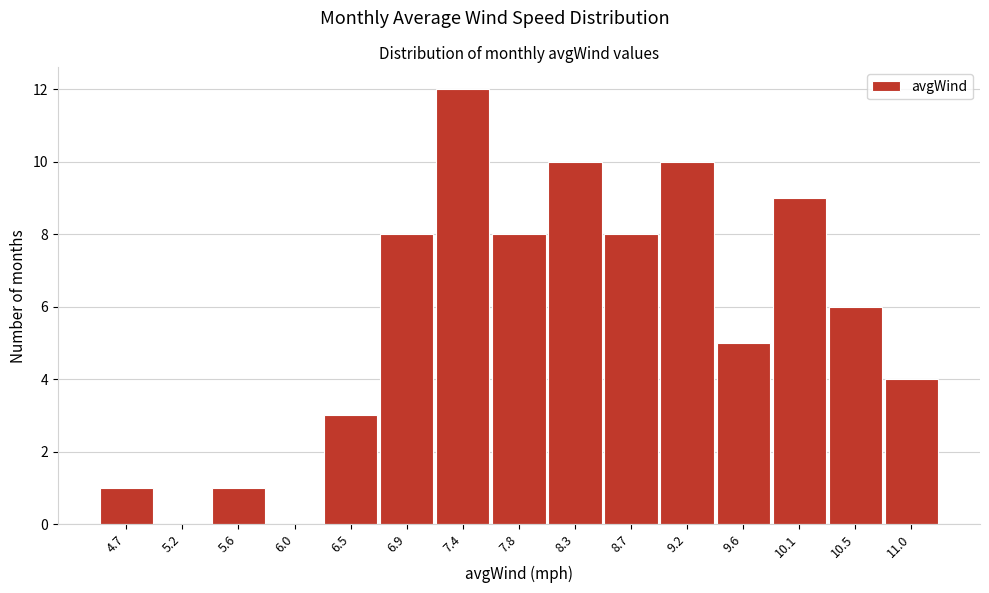

Reading right to left, what are all the values shown in this chart?

11.0=4	10.5=6	10.1=9	9.6=5	9.2=10	8.7=8	8.3=10	7.8=8	7.4=12	6.9=8	6.5=3	6.0=0	5.6=1	5.2=0	4.7=1